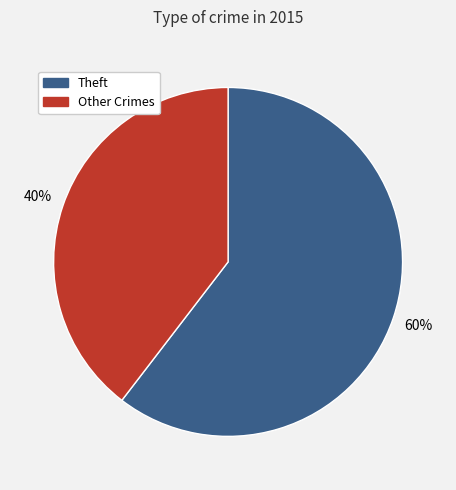

Is there any slice that represents more than half of the pie?

Yes